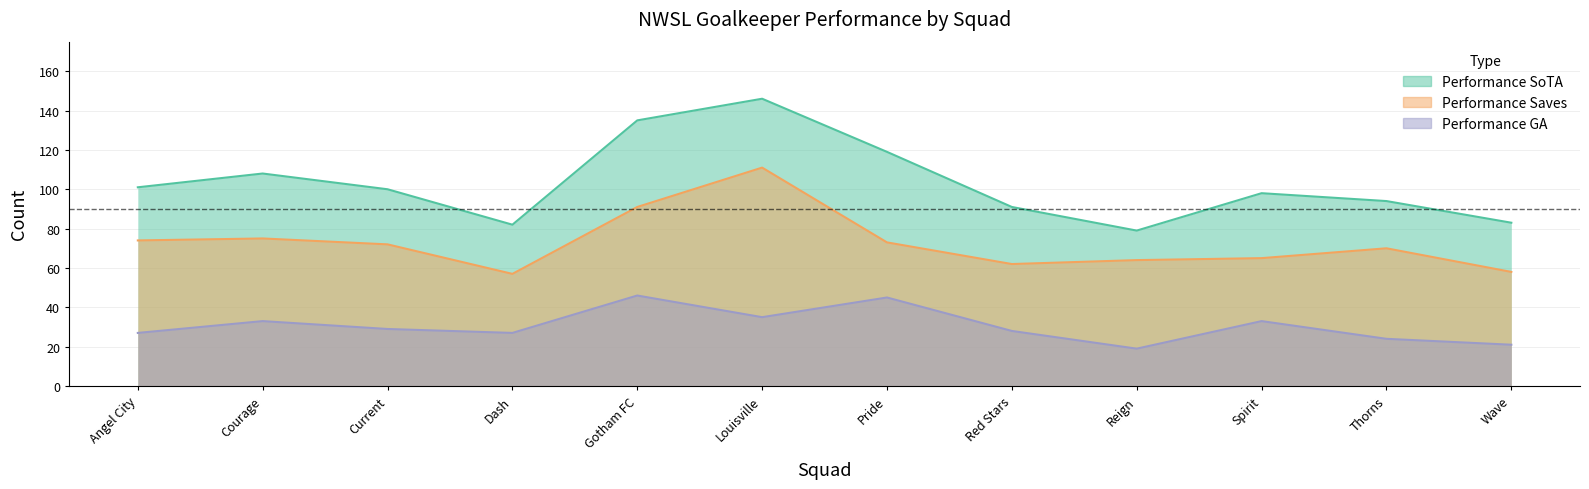

Read the Performance SoTA value at Spirit, to the nearest 5.

100